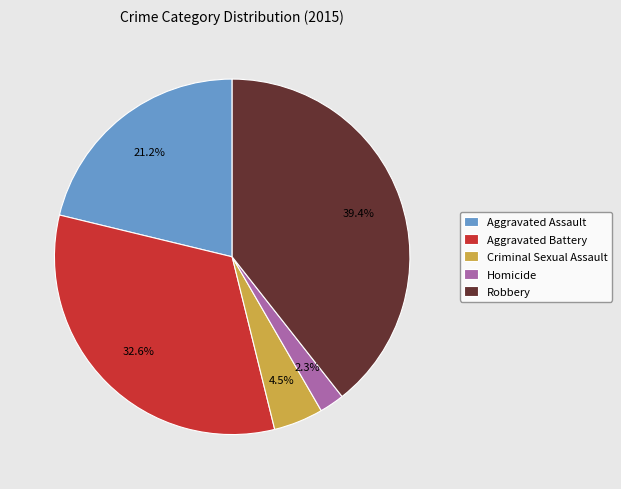

What percentage is the Aggravated Battery slice, to the nearest percent?

33%